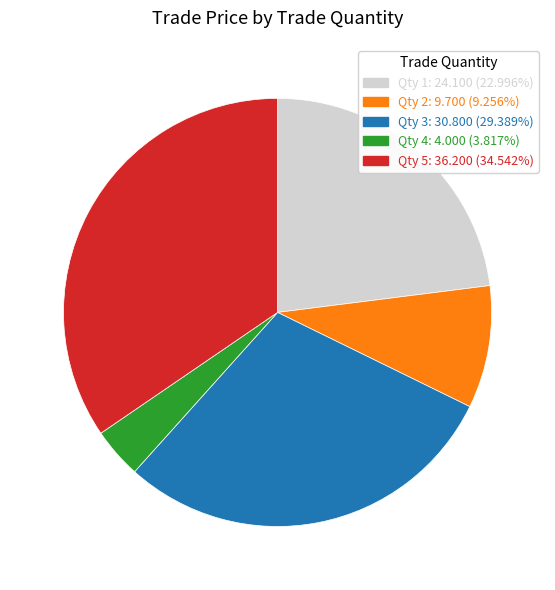

Is there any slice that represents more than half of the pie?

No